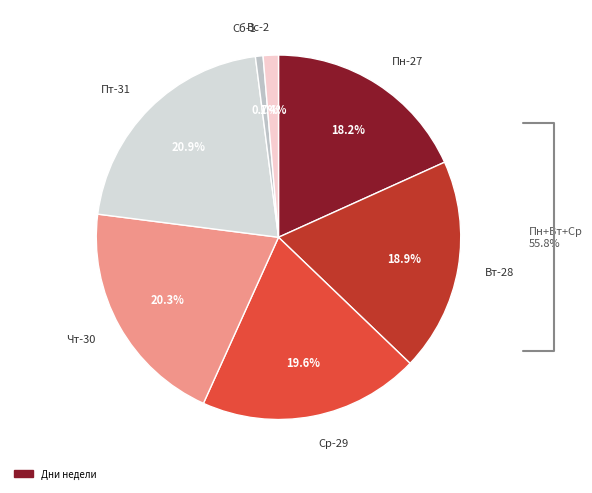

Count the number of slices in the pie.

7